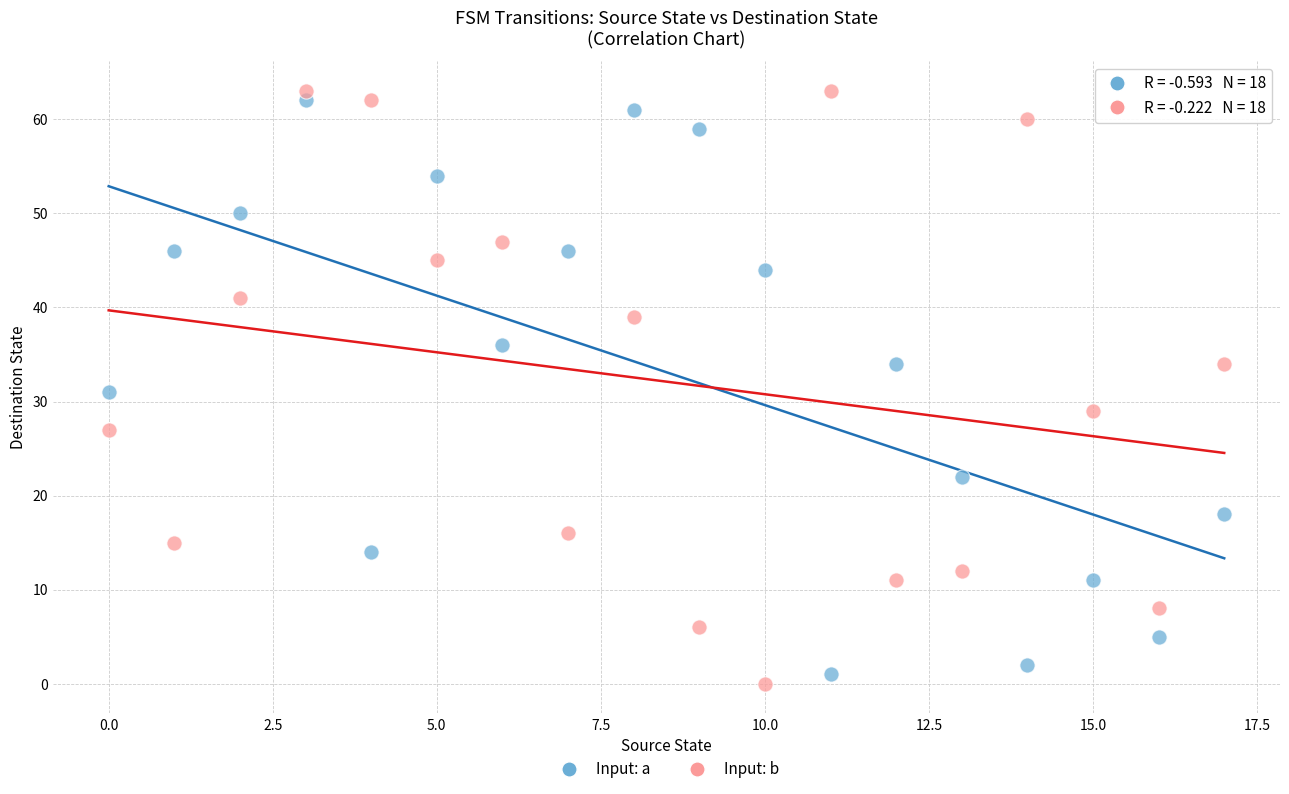

Across all data points, what is the range of Y values (max minus min)?

63